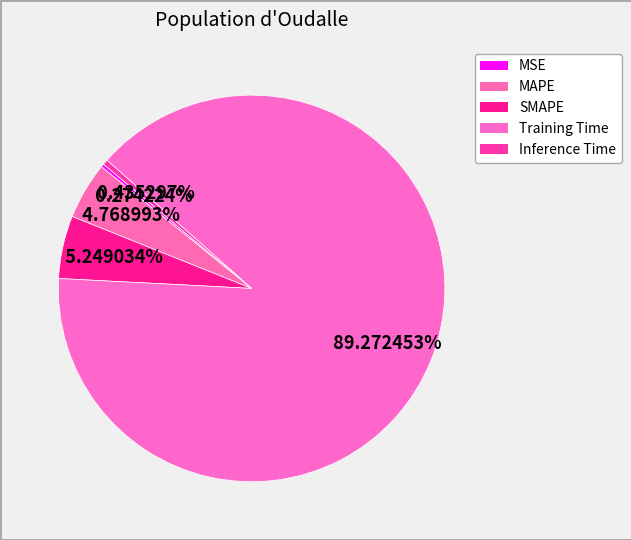

Which category has the biggest portion of the pie?

Training Time